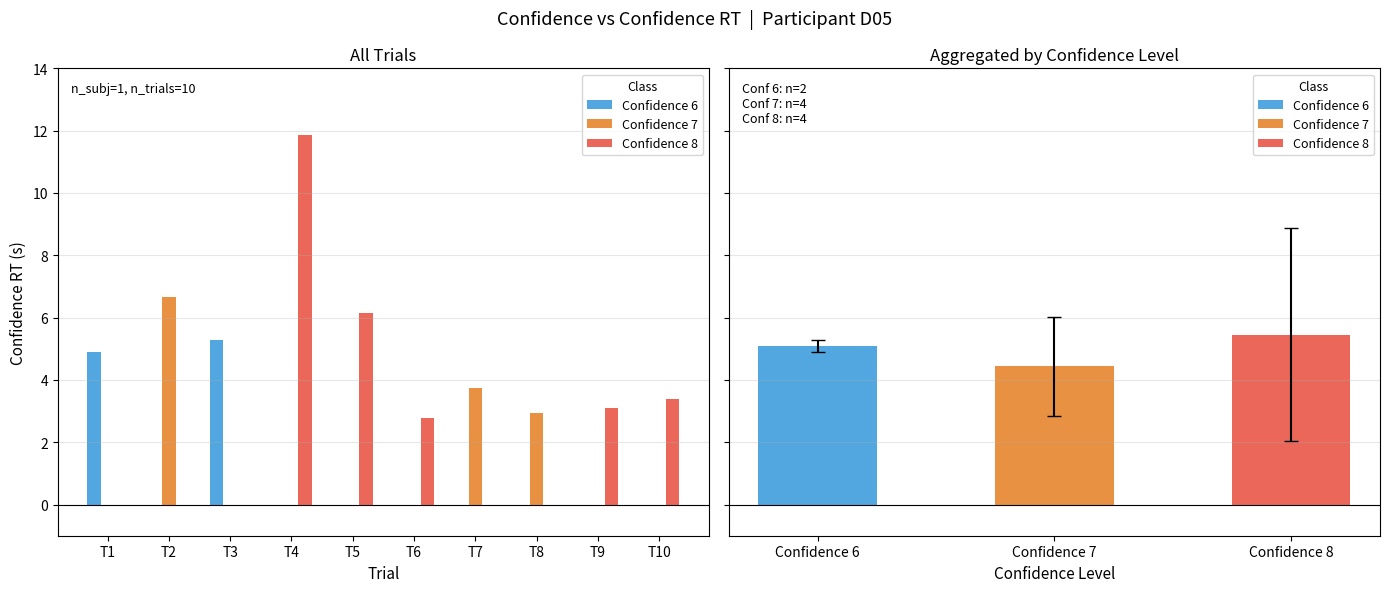

Does the chart contain any negative values?

No